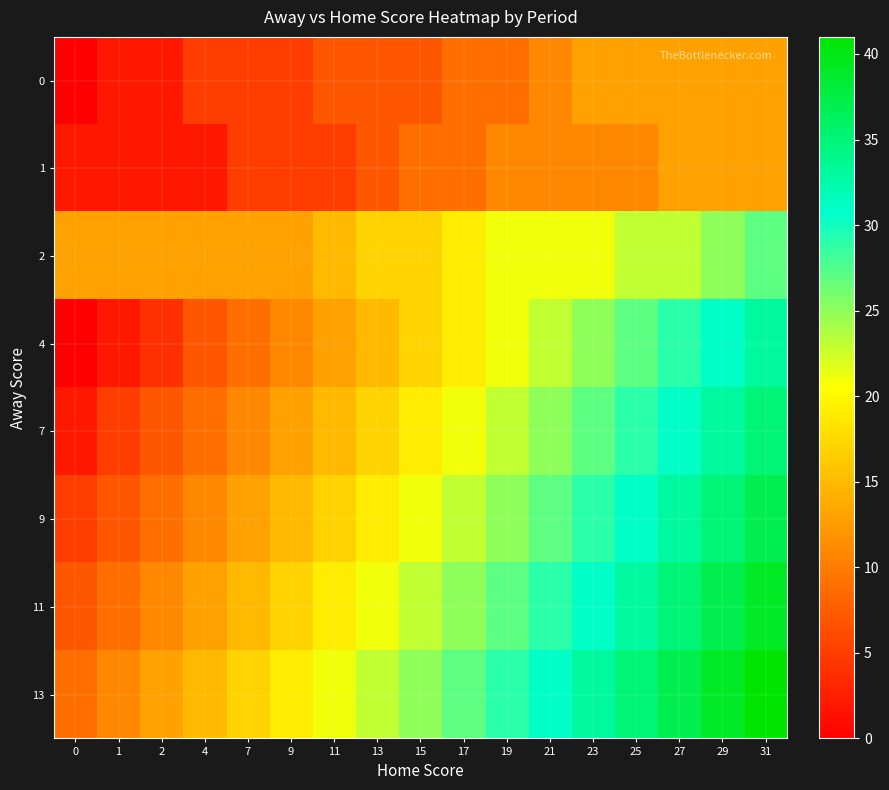

At which category does the chart reach its peak across all series?

31